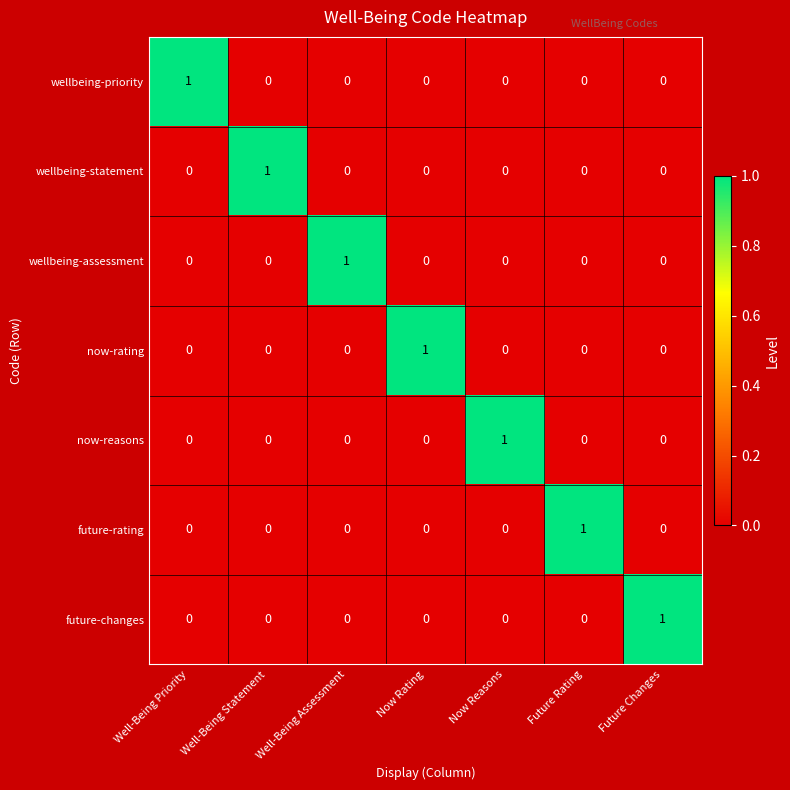

Count the future-changes values in the range 0 to 1.

7